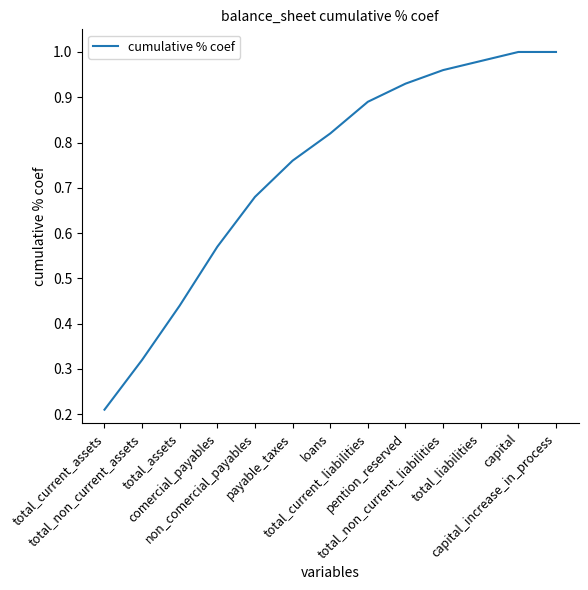

Rank the categories by value from lowest to highest.

total_current_assets, total_non_current_assets, total_assets, comercial_payables, non_comercial_payables, payable_taxes, loans, total_current_liabilities, pention_reserved, total_non_current_liabilities, total_liabilities, capital, capital_increase_in_process